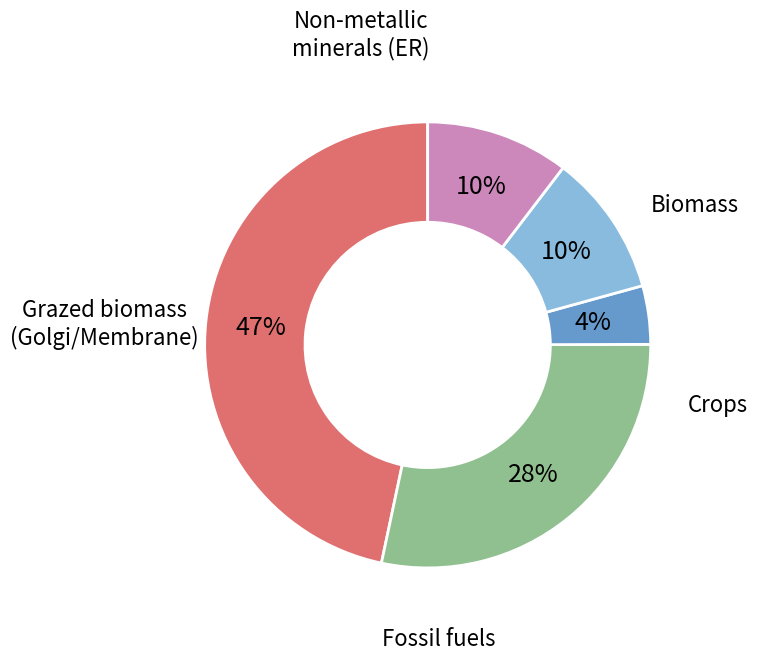

Is there any slice that represents more than half of the pie?

No